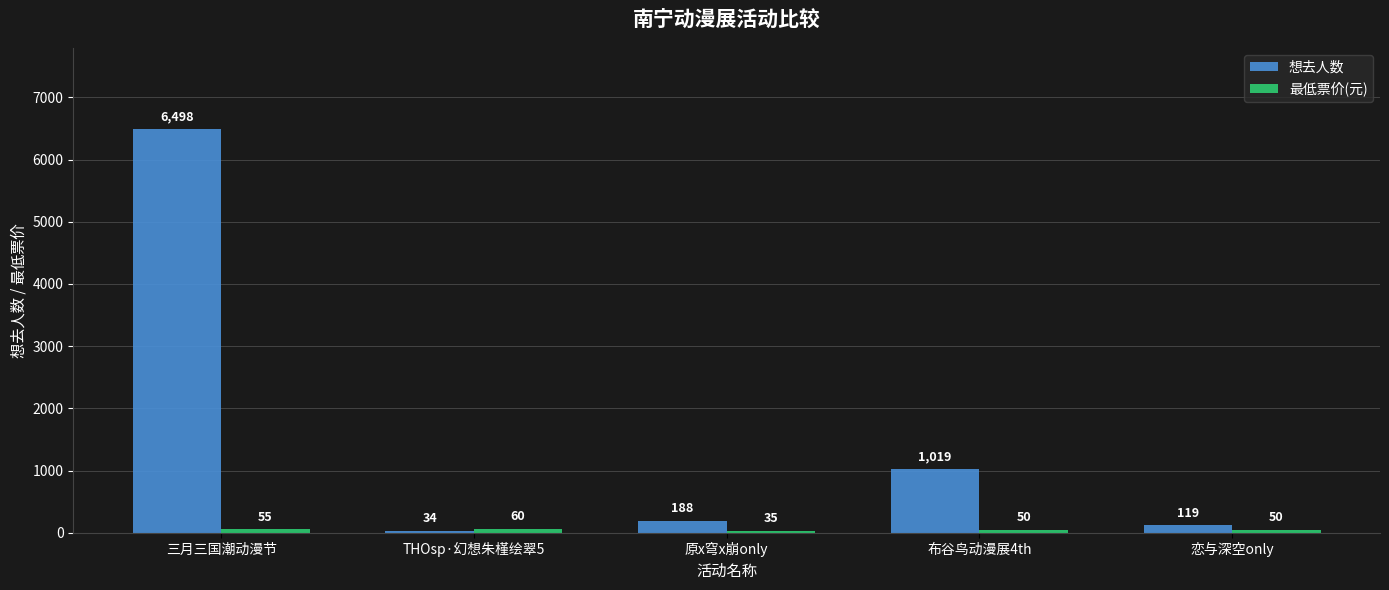

Which series has the largest total across all categories?

想去人数